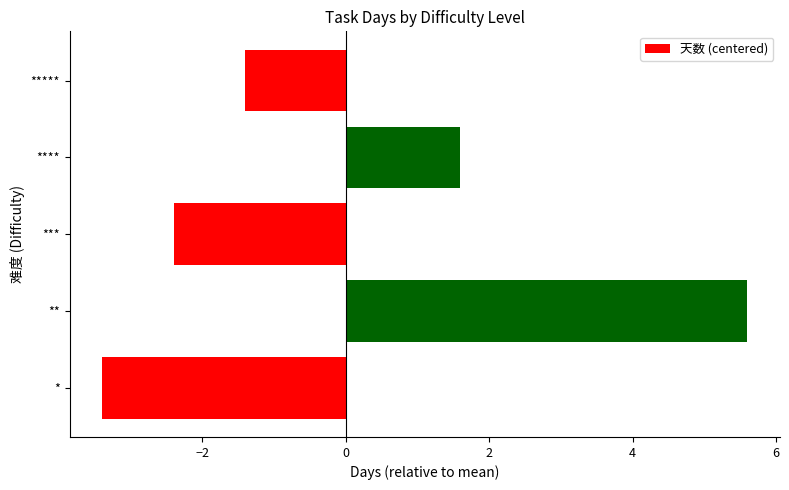

How many values are above zero?

2